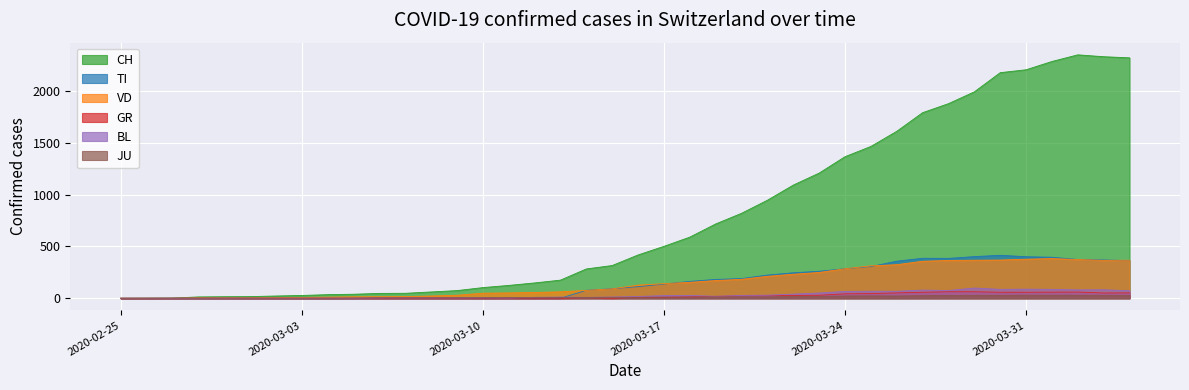

The value of TI at 2020-02-25 is 0. True or false?

True